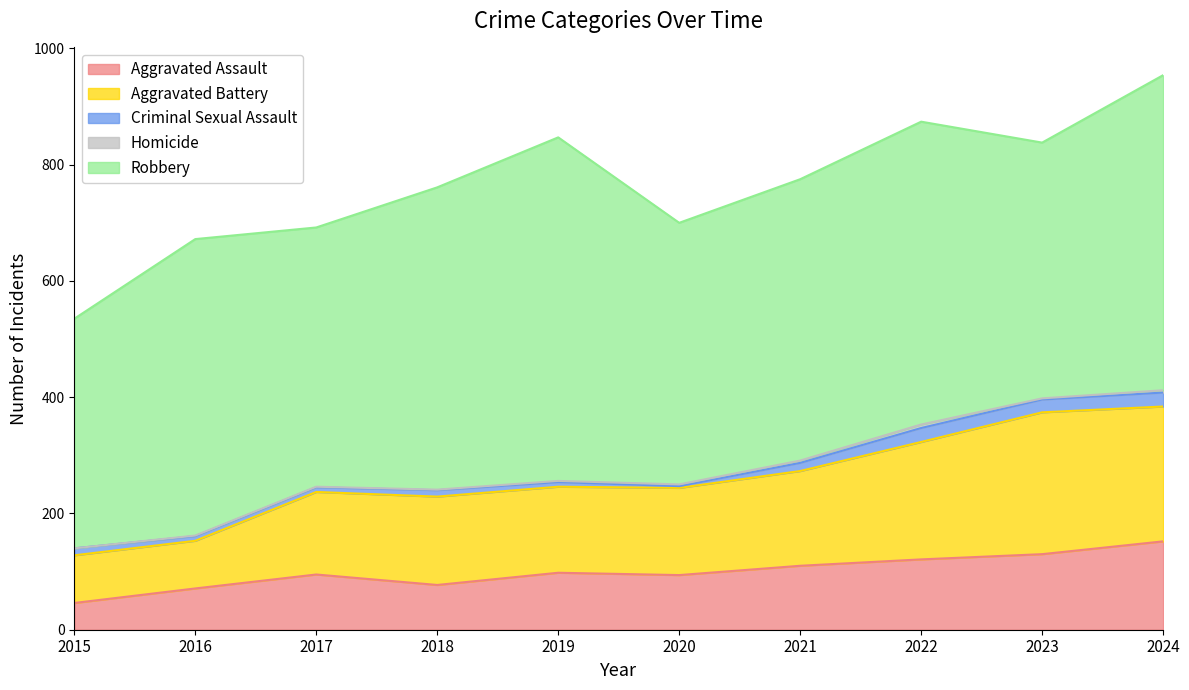

Is the value of Aggravated Assault at 2024 greater than the value of Homicide at 2018?

Yes